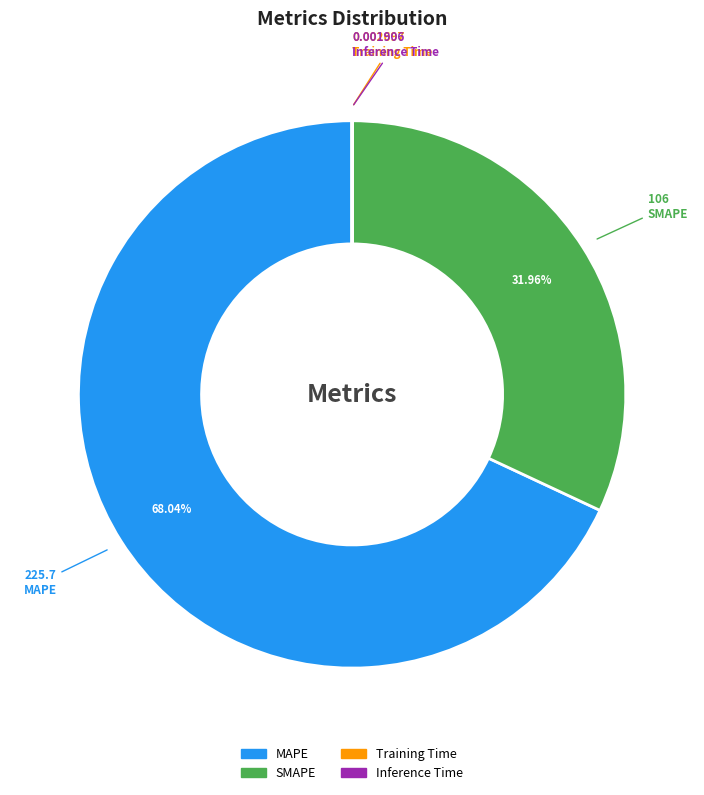

Does any single category account for the majority?

Yes